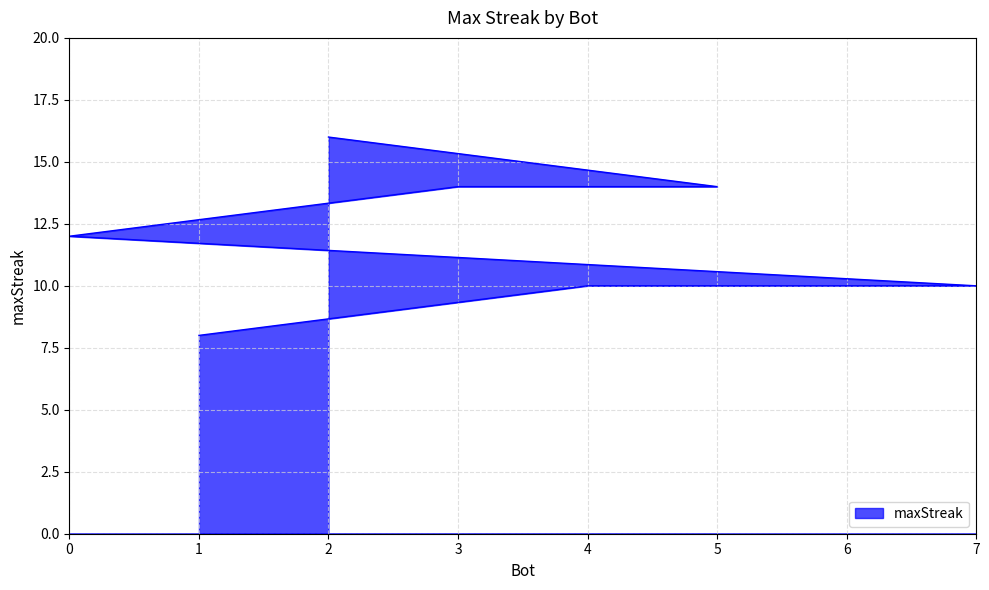

What is the difference between the maximum and minimum values?

8